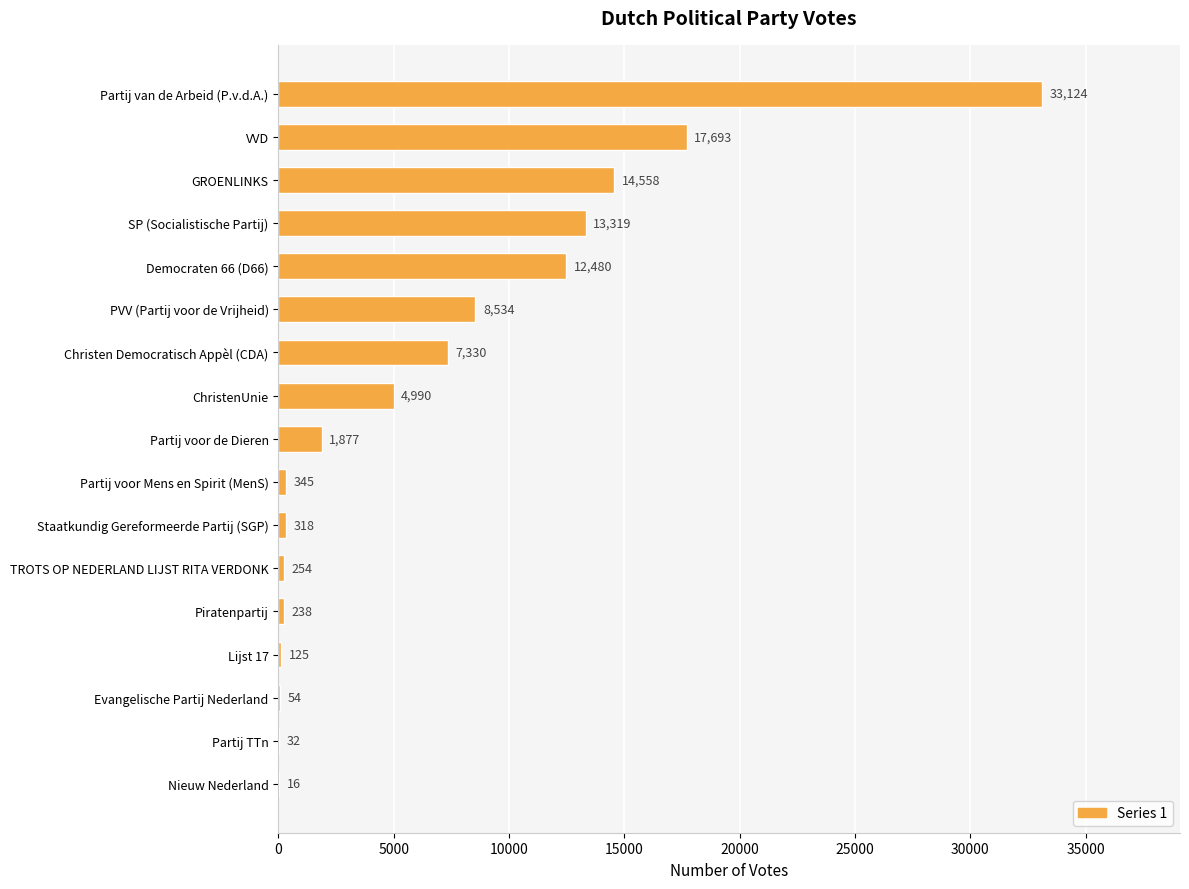

What is the sum of the values at Partij van de Arbeid (P.v.d.A.) and TROTS OP NEDERLAND LIJST RITA VERDONK?

33378